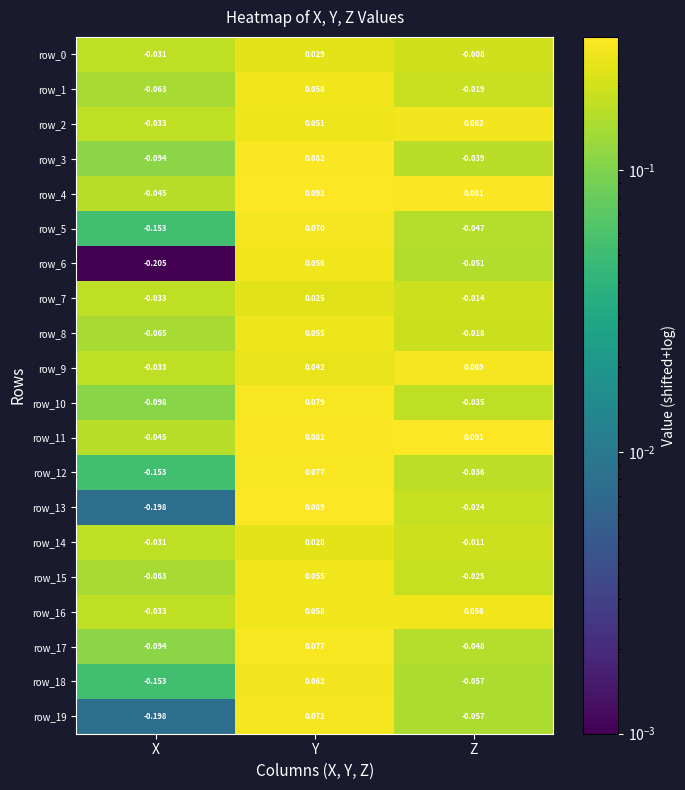

Rank the categories by row_12 value from highest to lowest.

Y, Z, X